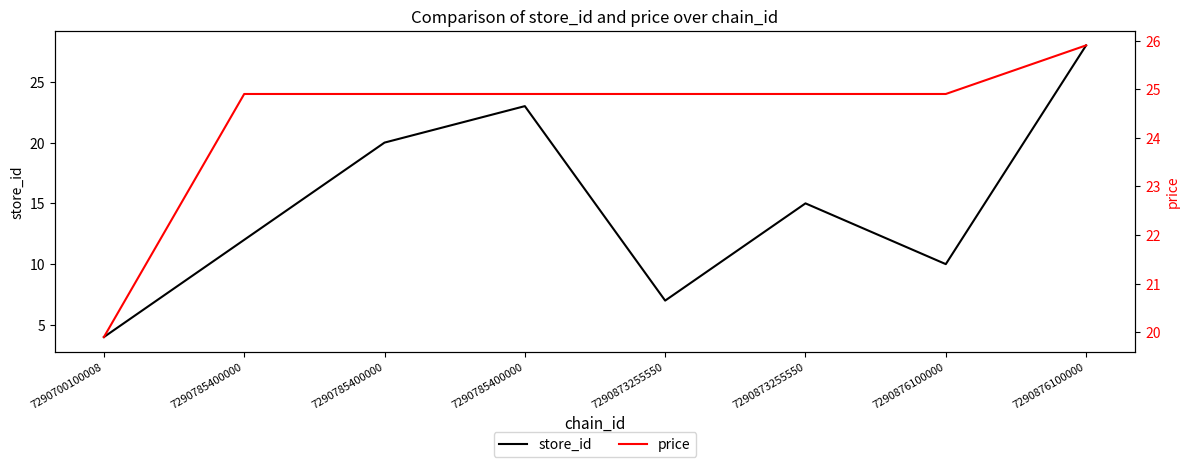

How many lines are shown in the chart?

2